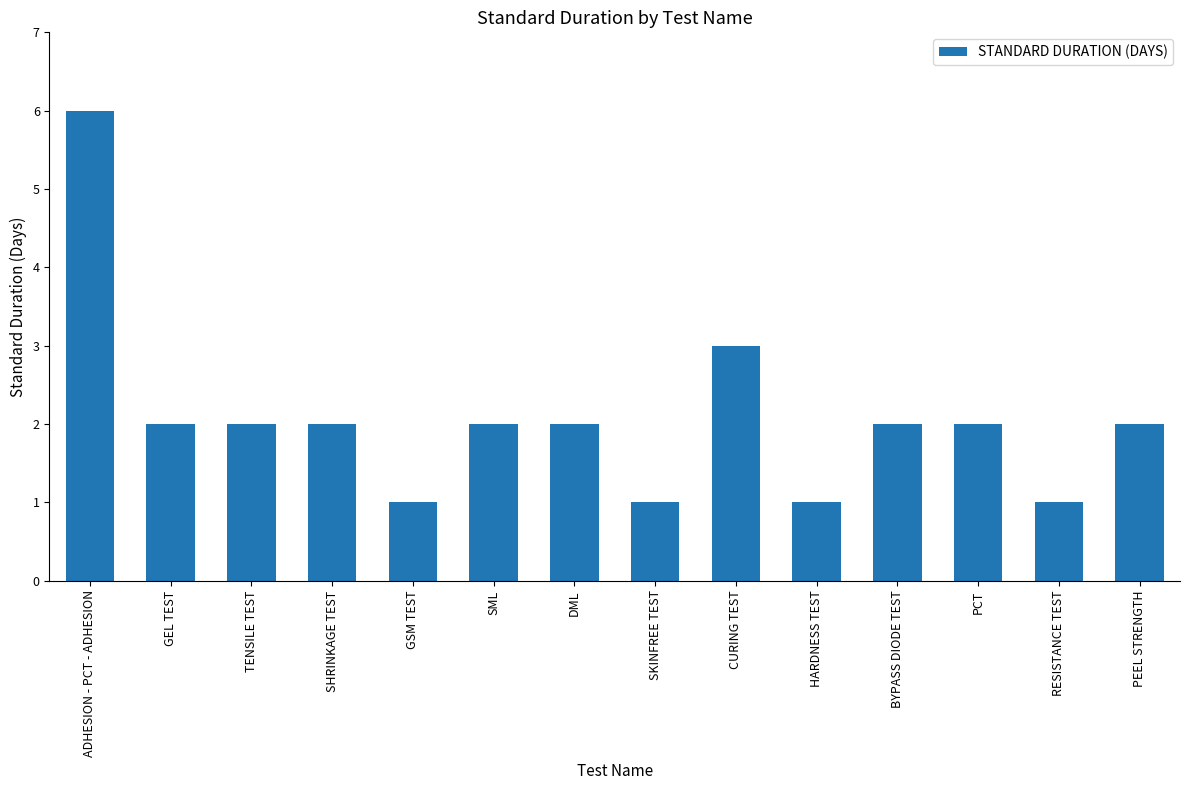

What is the sum of all values?

29